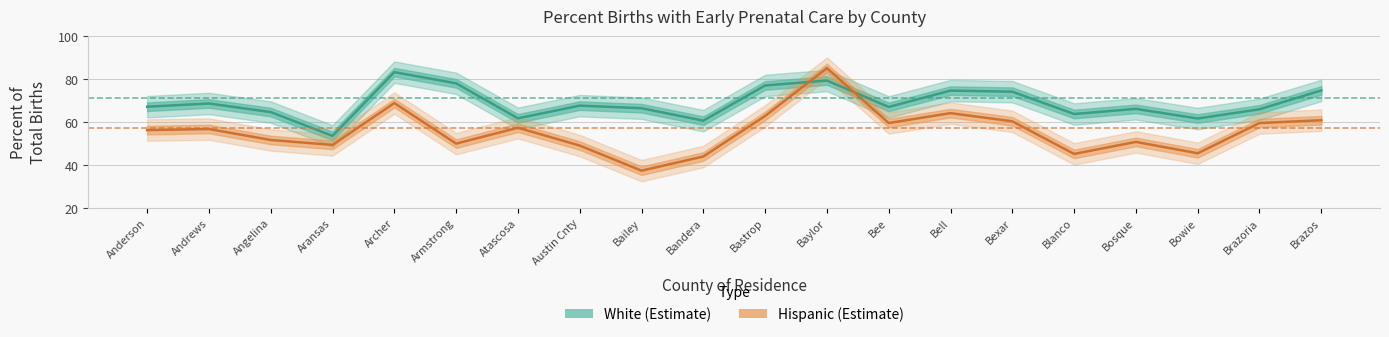

Count the number of data series in this chart.

2